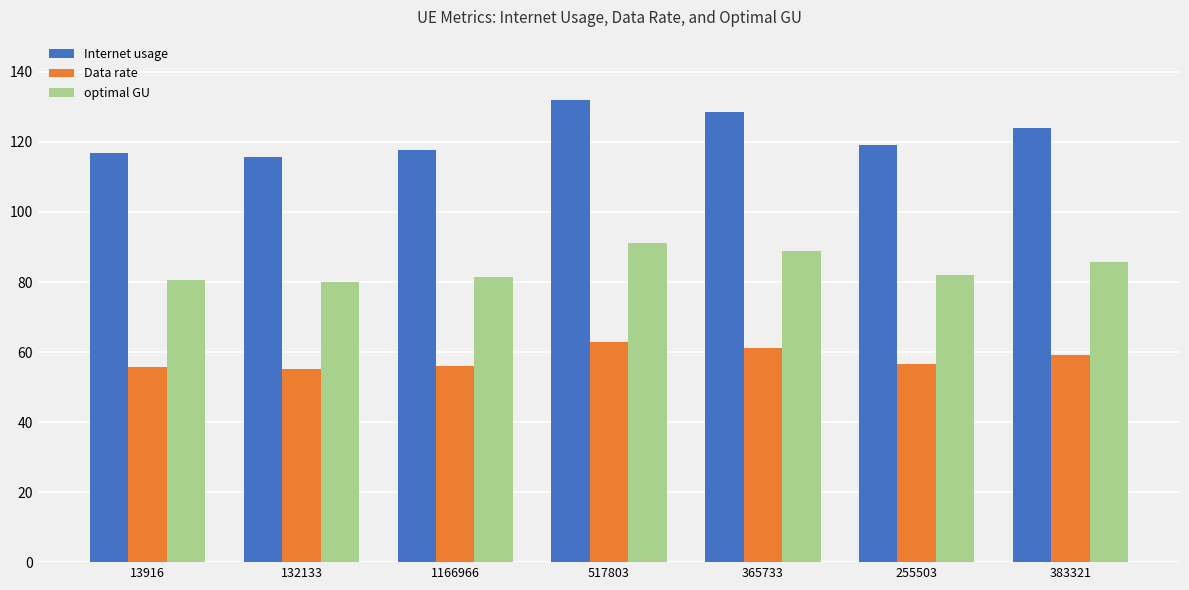

What is the difference between the highest and lowest values at 1166966?

61.7